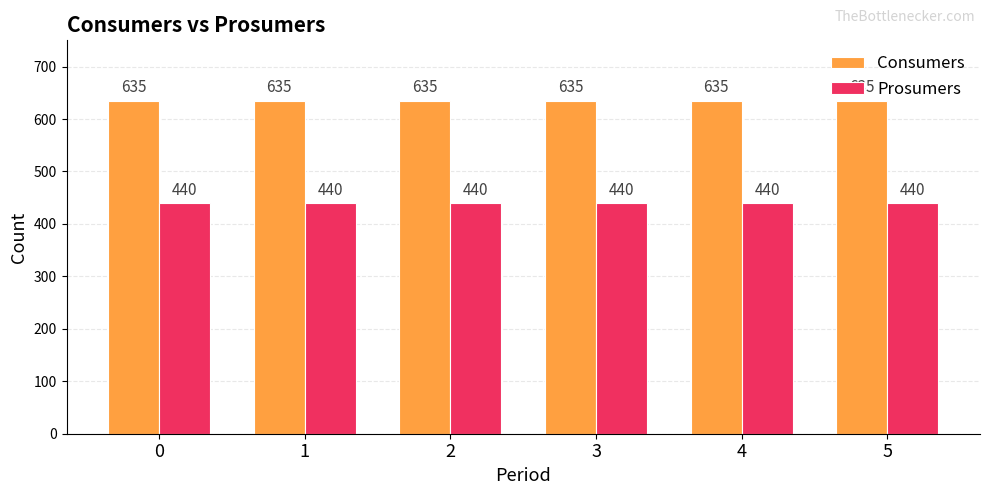

Reading left to right, extract all data points from this chart.

Consumers: 0=635	1=635	2=635	3=635	4=635	5=635
Prosumers: 0=440	1=440	2=440	3=440	4=440	5=440